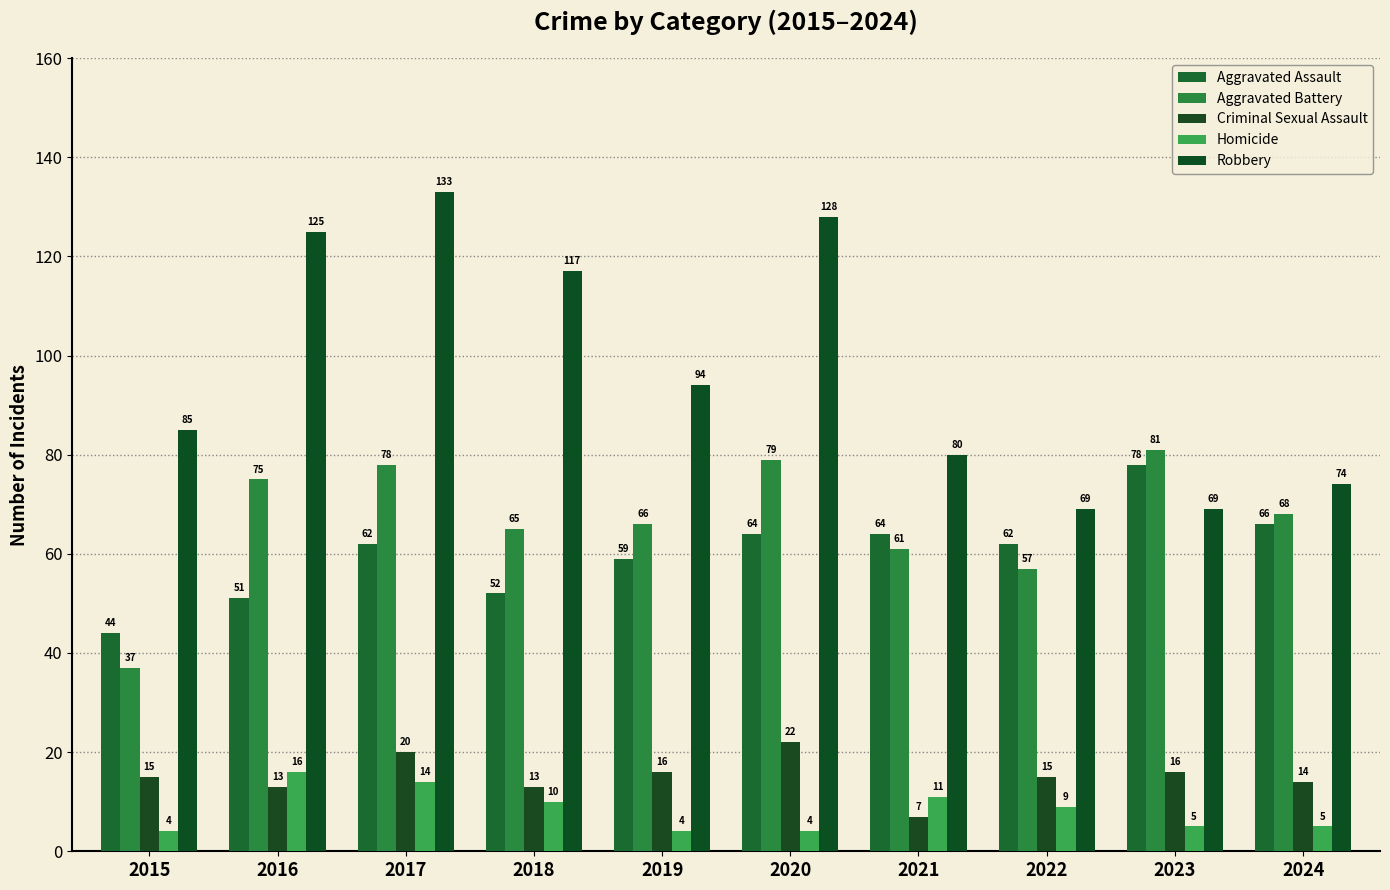

The value of Homicide at 2022 is 14. True or false?

False